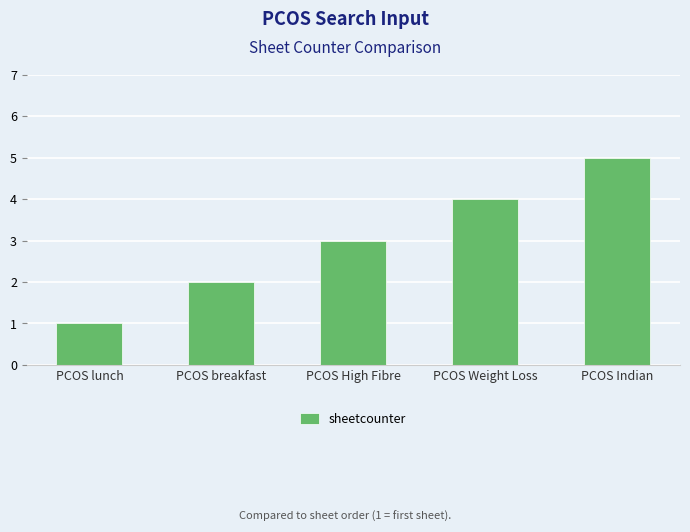

Is it true that the value at PCOS breakfast is 2?

True